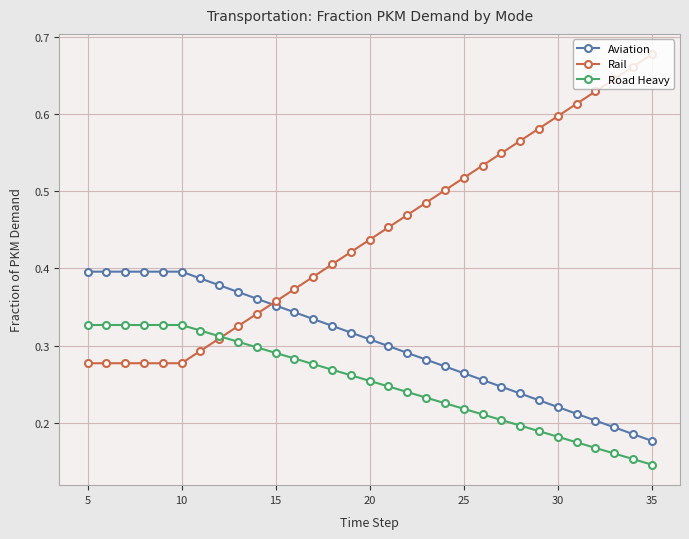

List the series in order of their overall mean, highest first.

Rail, Aviation, Road Heavy